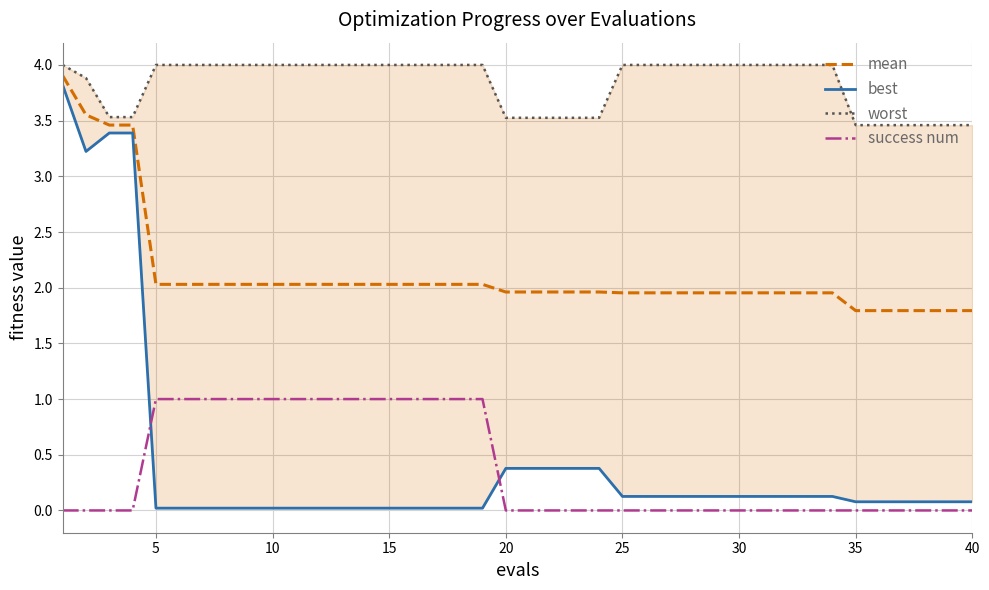

True or false: best and worst cross at least once.

False